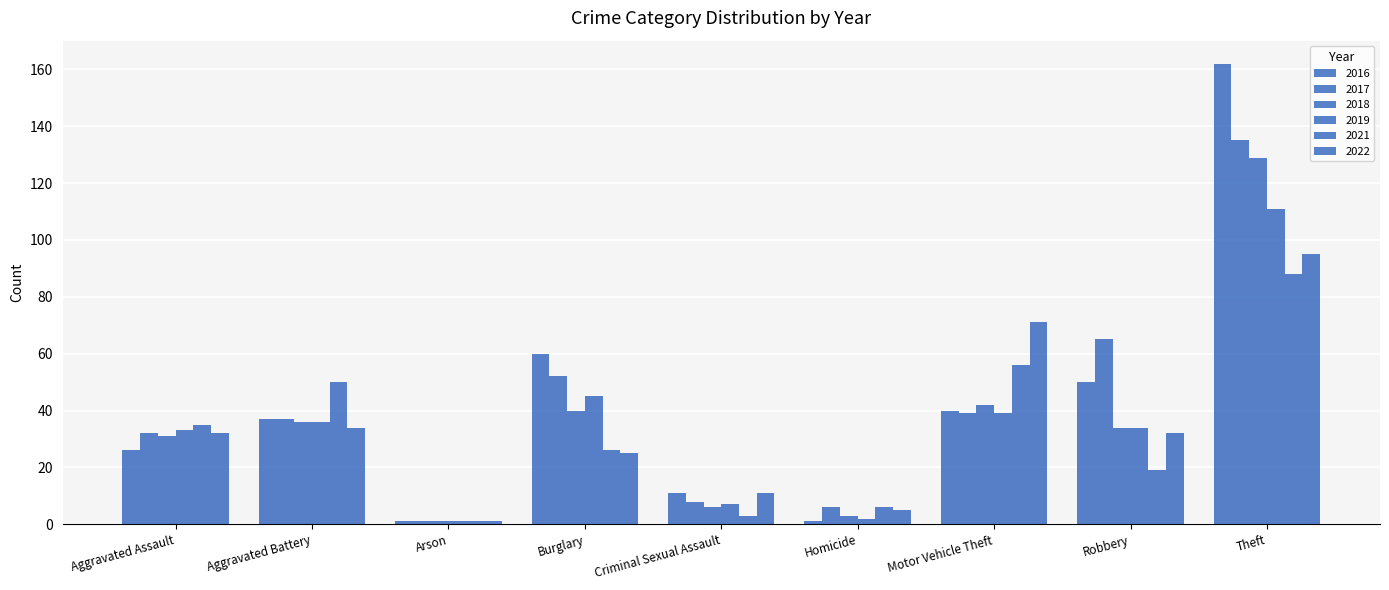

Does the chart contain any negative values?

No